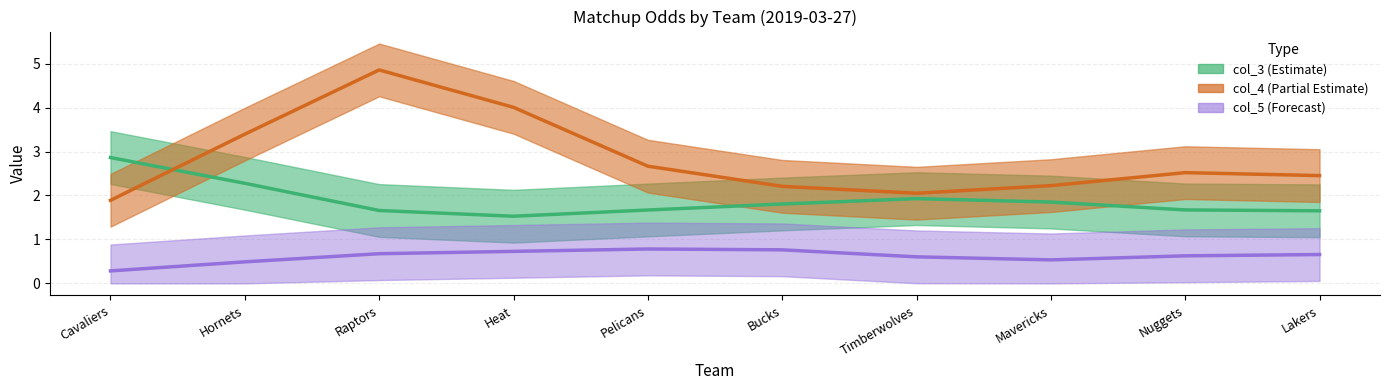

What is the sum of all col_5 values?

6.2